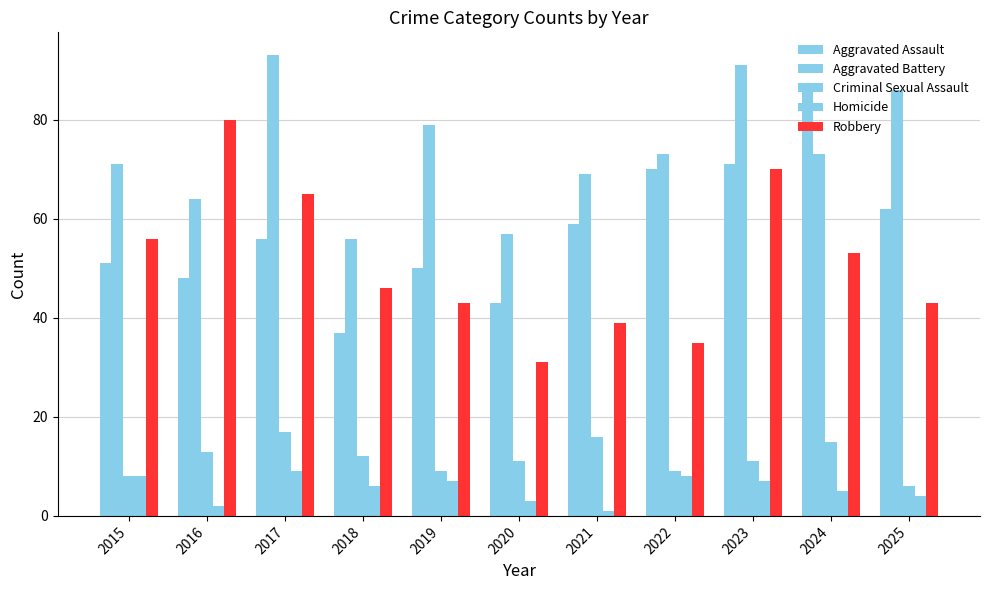

What is the value of the Robbery bar at the 1st from the left?

56